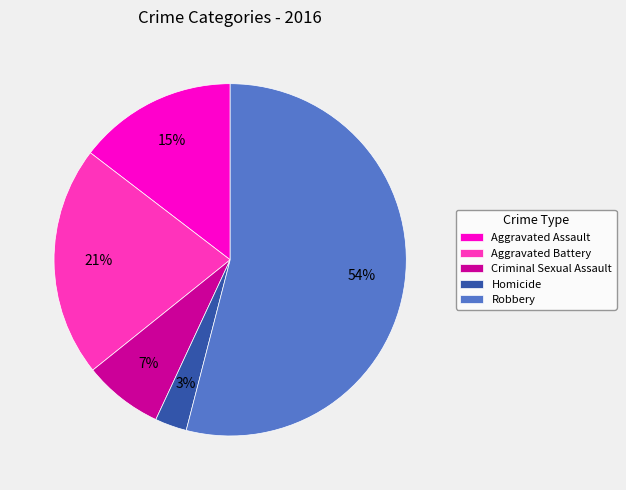

To the nearest percent, what is the difference between the largest and smallest slice percentages?

51%